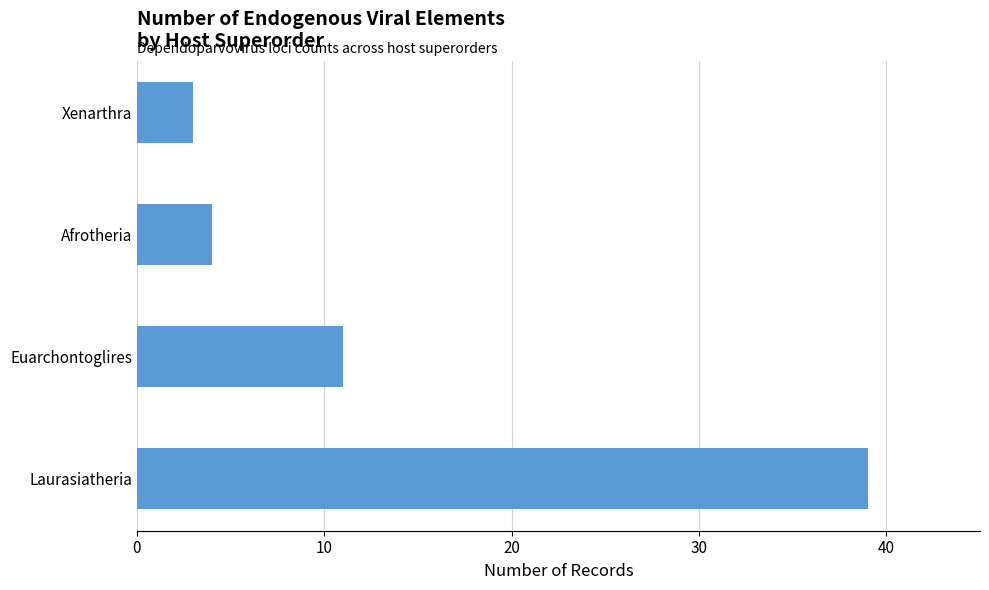

True or false: the data shows 15 at Euarchontoglires.

False